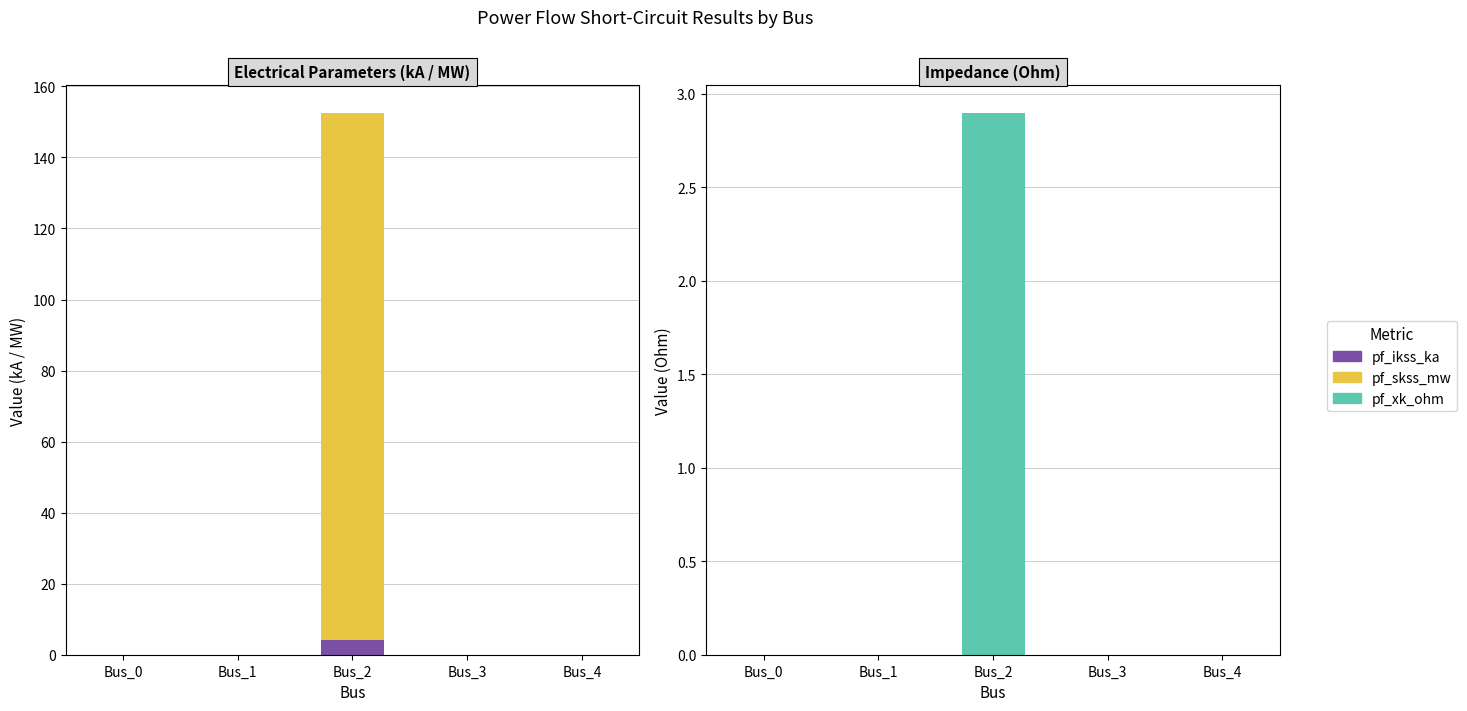

Which has a higher value, Bus_3 or Bus_1?

Bus_3